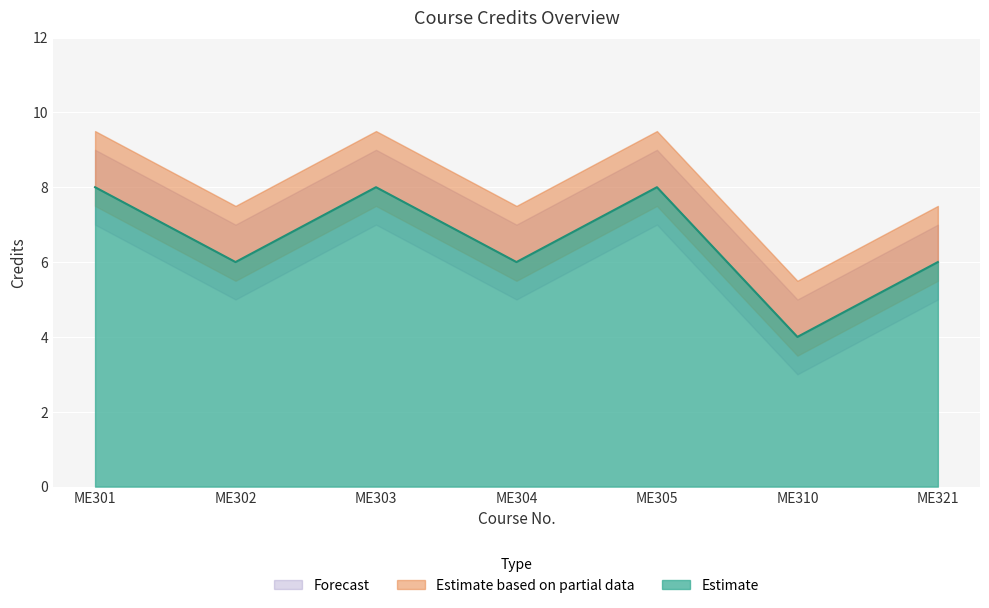

The value of Estimate at ME310 is 4. True or false?

True